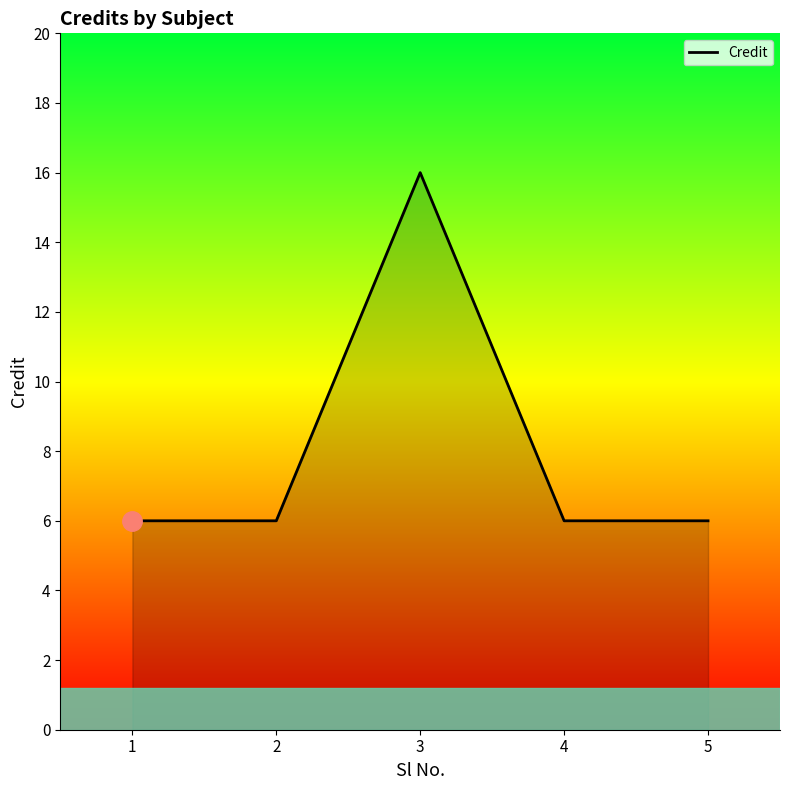

The value at 1 is 6. True or false?

True